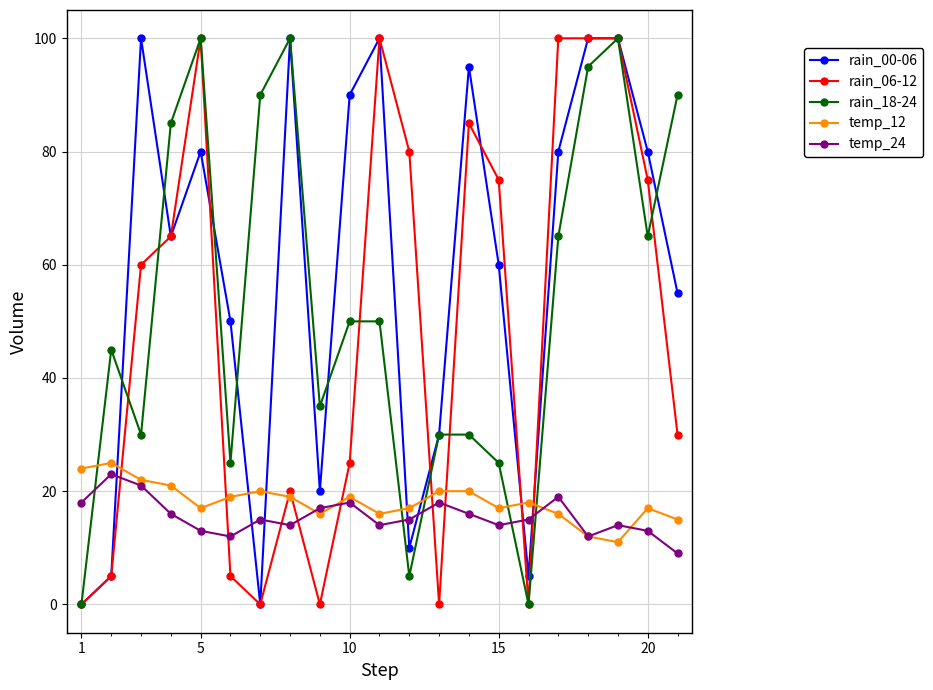

How many lines are shown in the chart?

5